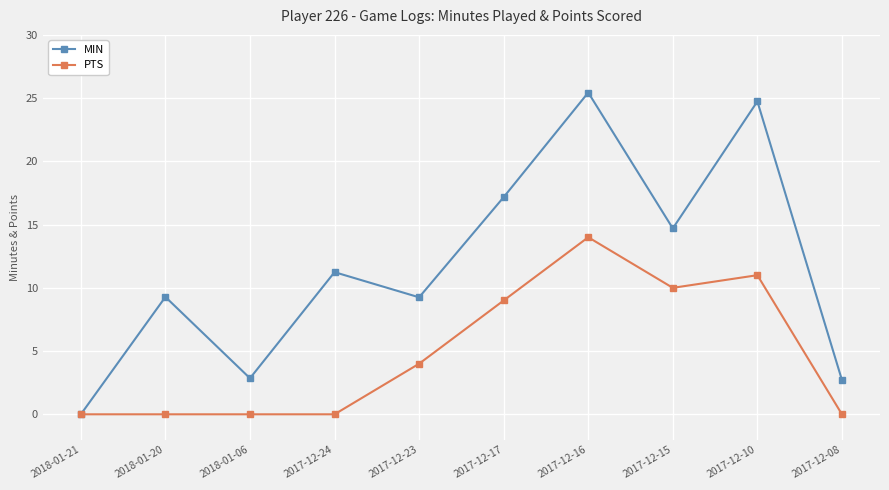

What is the sum of the MIN values at 2017-12-17 and 2018-01-20?

26.5